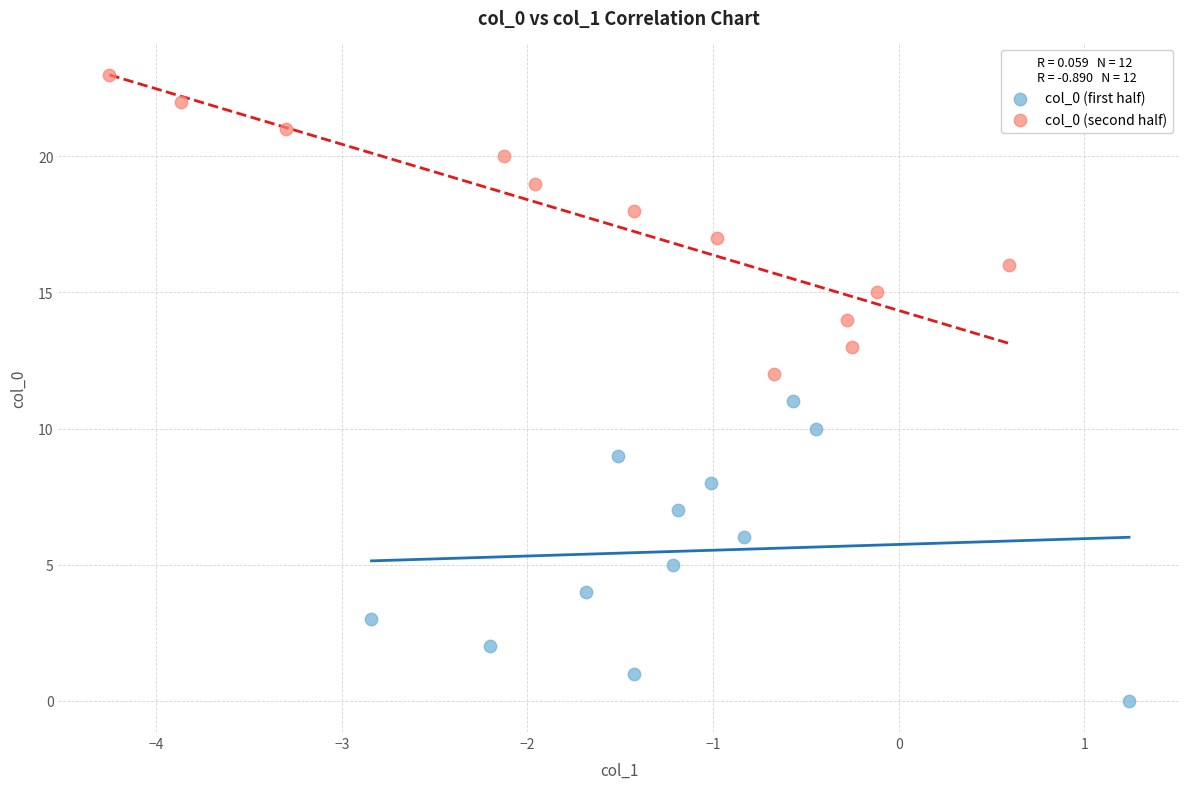

Which series contains the highest Y value?

col_0 (second half)